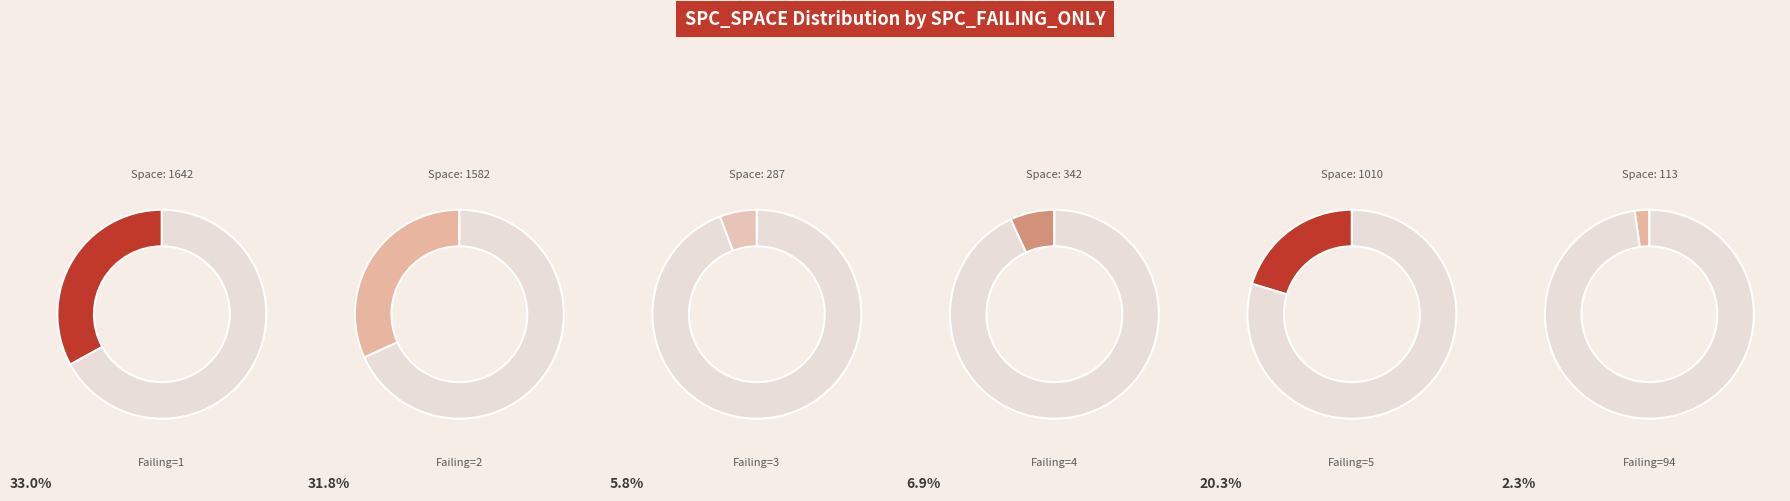

Is there a majority slice in this chart?

No